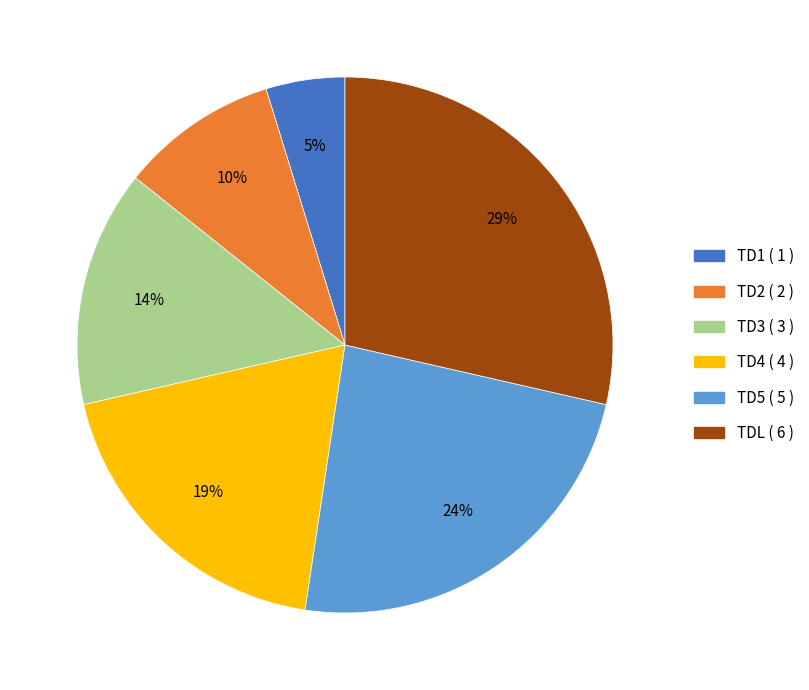

Does TD3 represent more than half of the total?

No